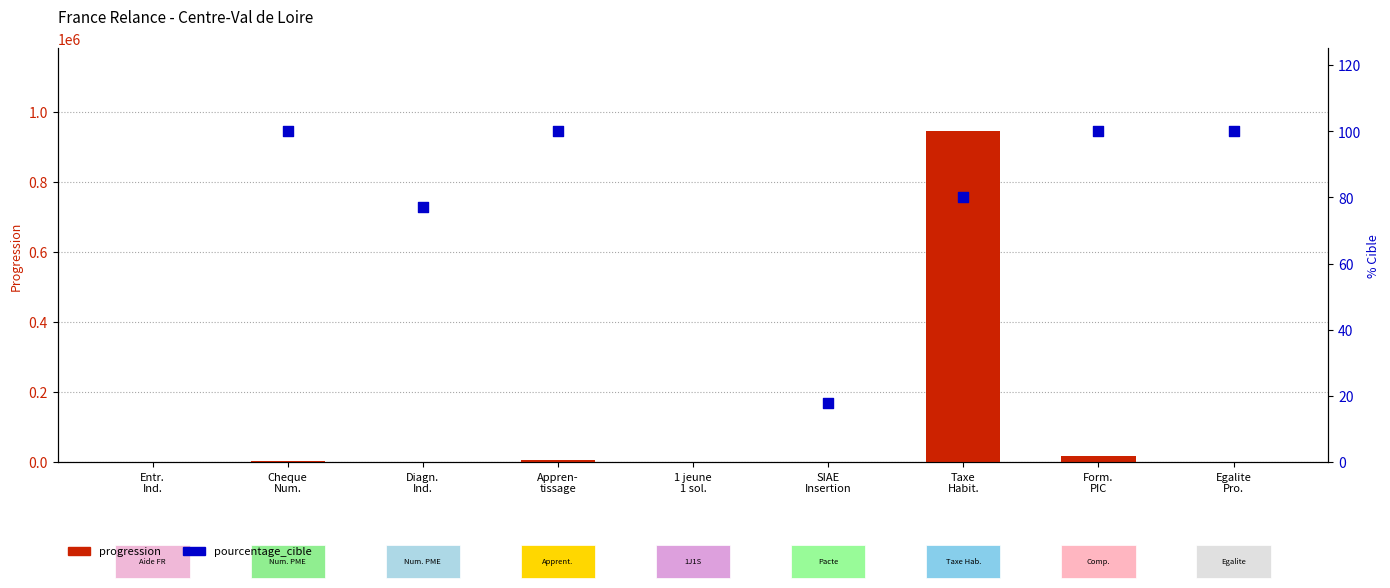

Which series contains the highest Y value?

progression